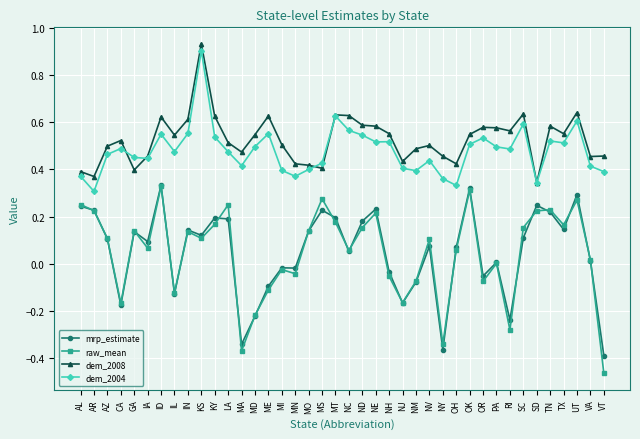

At which category does the chart reach its minimum across all series?

VT